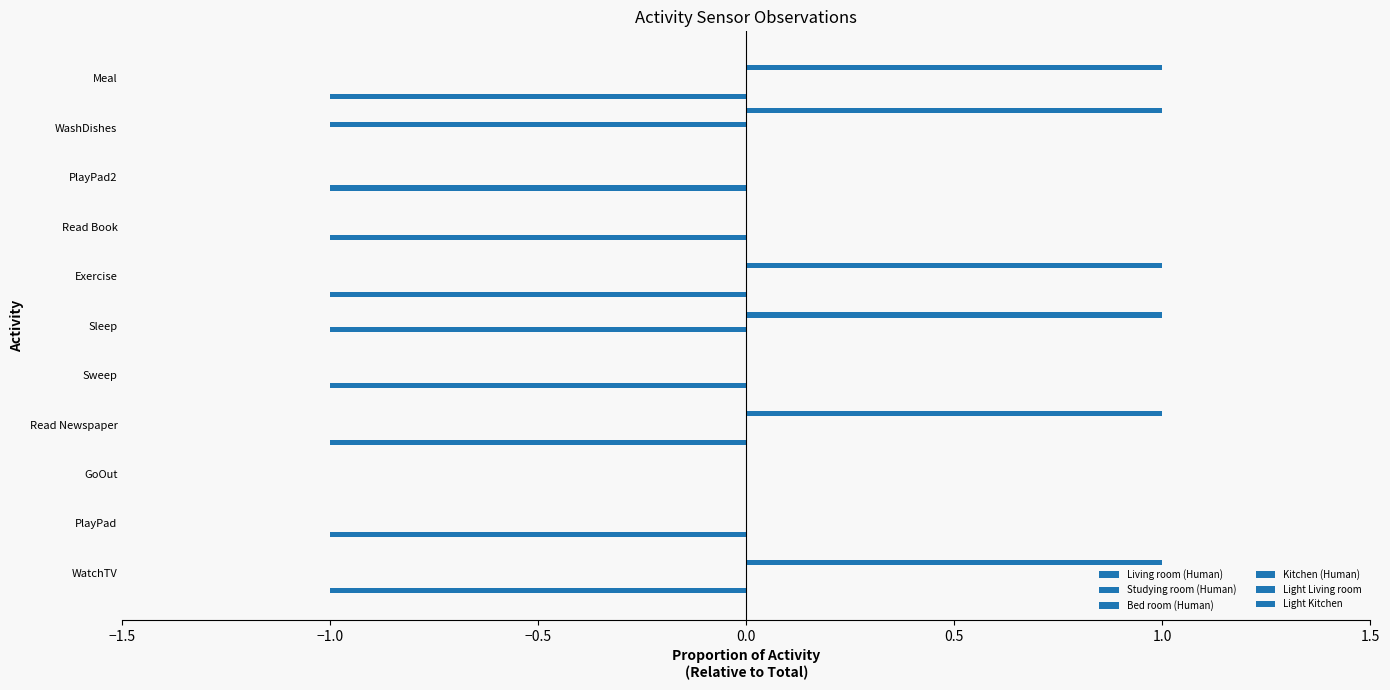

Is the value of Light Living room at PlayPad2 greater than the value of Studying room (Human) at PlayPad?

Yes